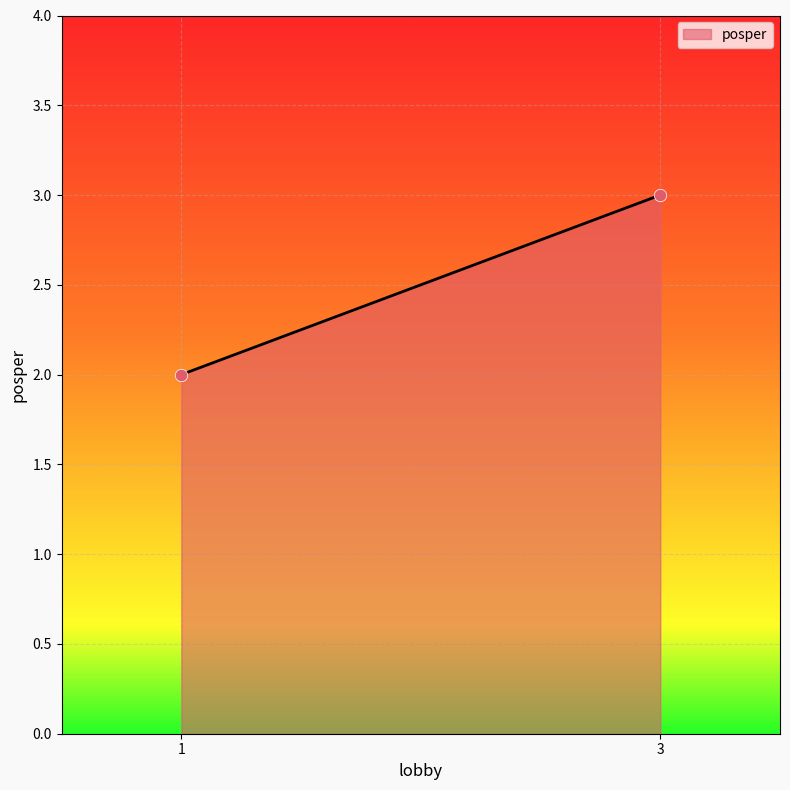

List the coordinates of all points as (X, Y) pairs, reading left to right.

(1, 2)  (3, 3)